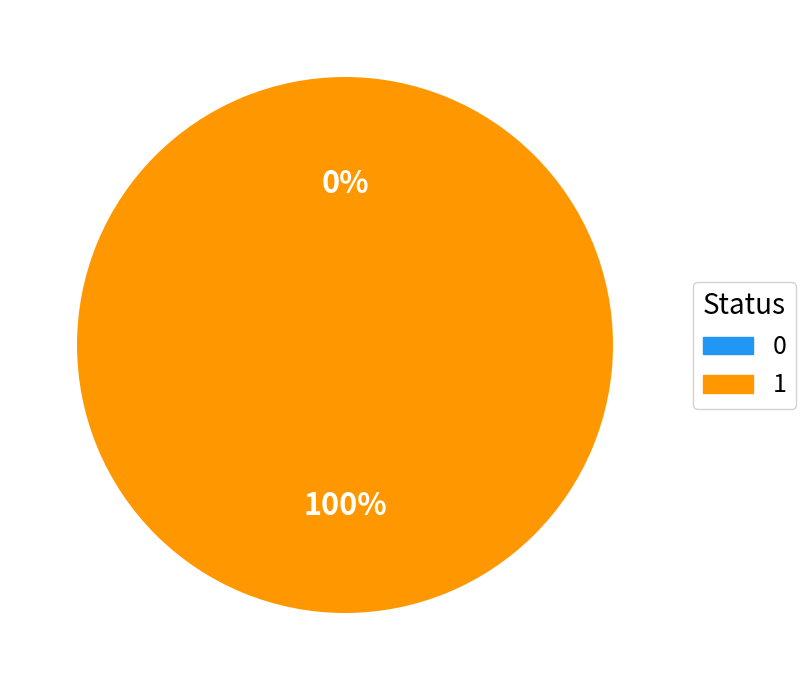

Count the number of slices in the pie.

2